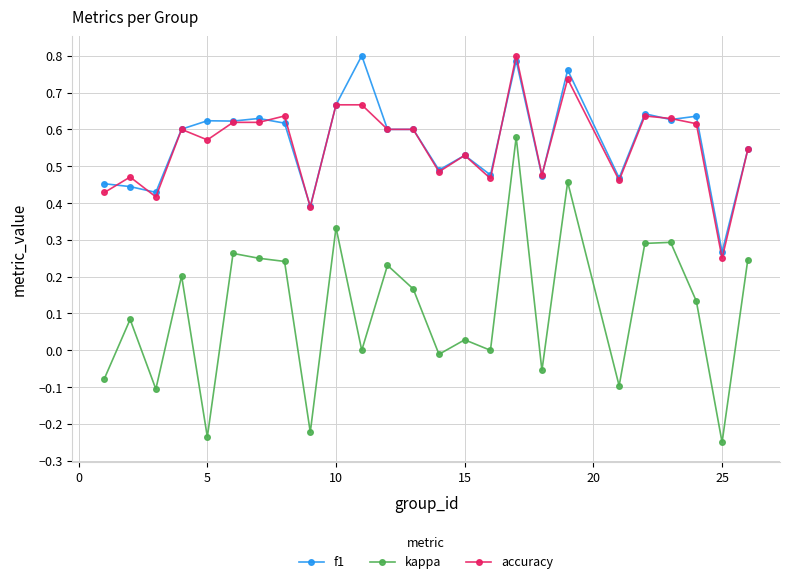

Which series has the largest range (max minus min)?

kappa